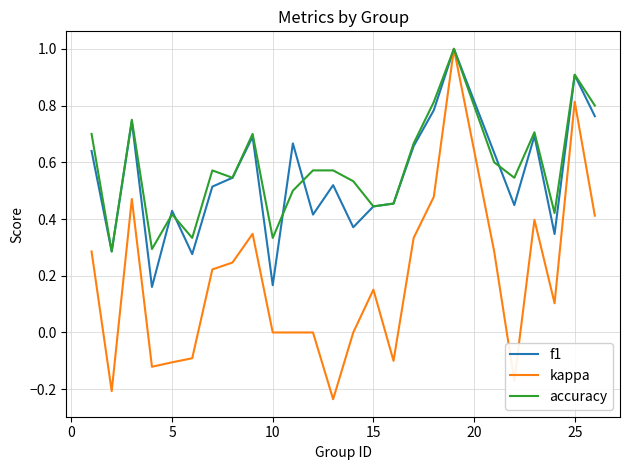

What is the greatest value displayed?

1.0